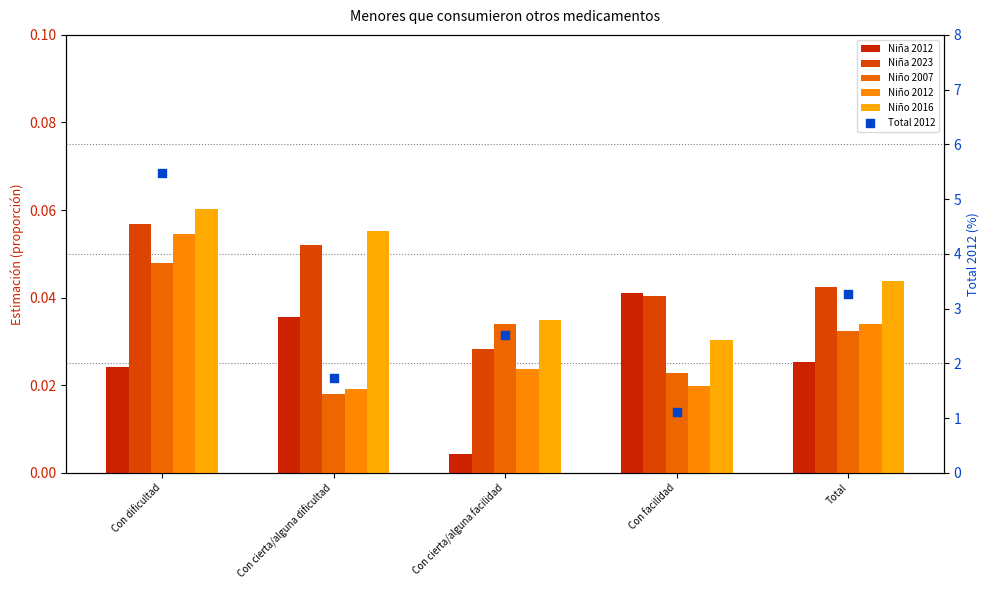

At how many categories does at least one series exceed 5?

1